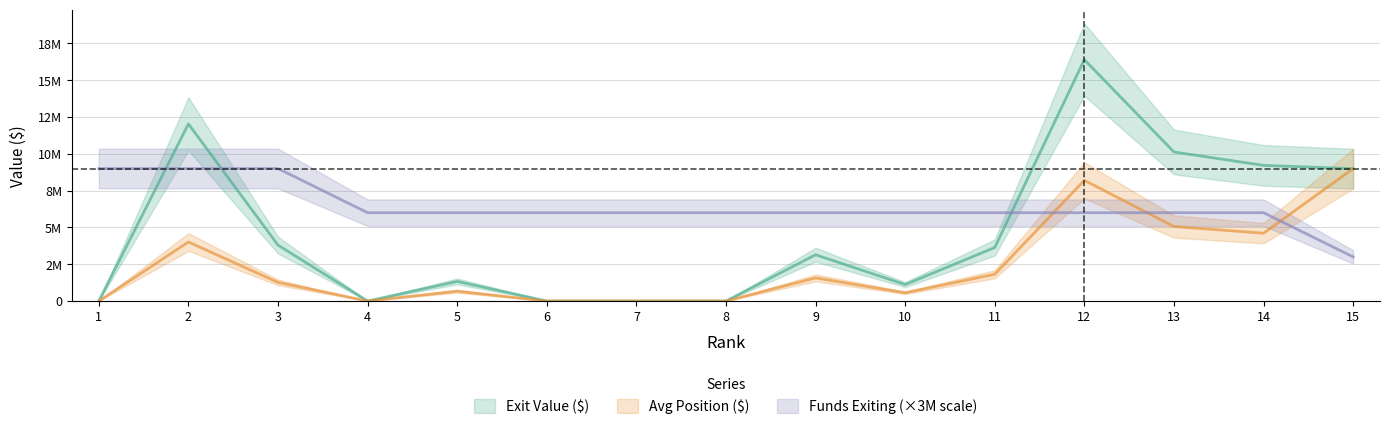

What is the highest value of the Exit Value ($) series?

16395544